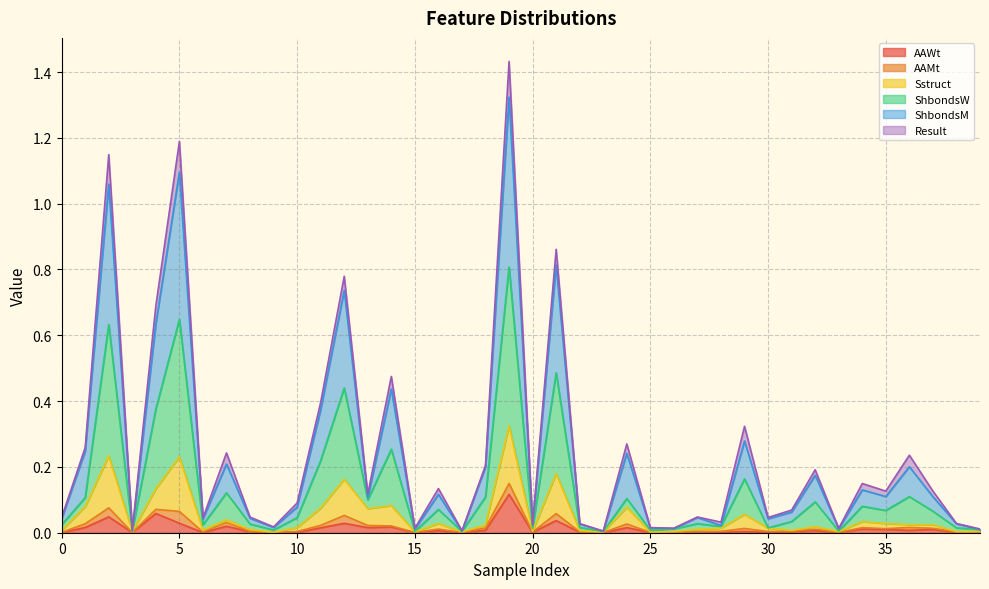

What is the sum of all Sstruct values?

2.1